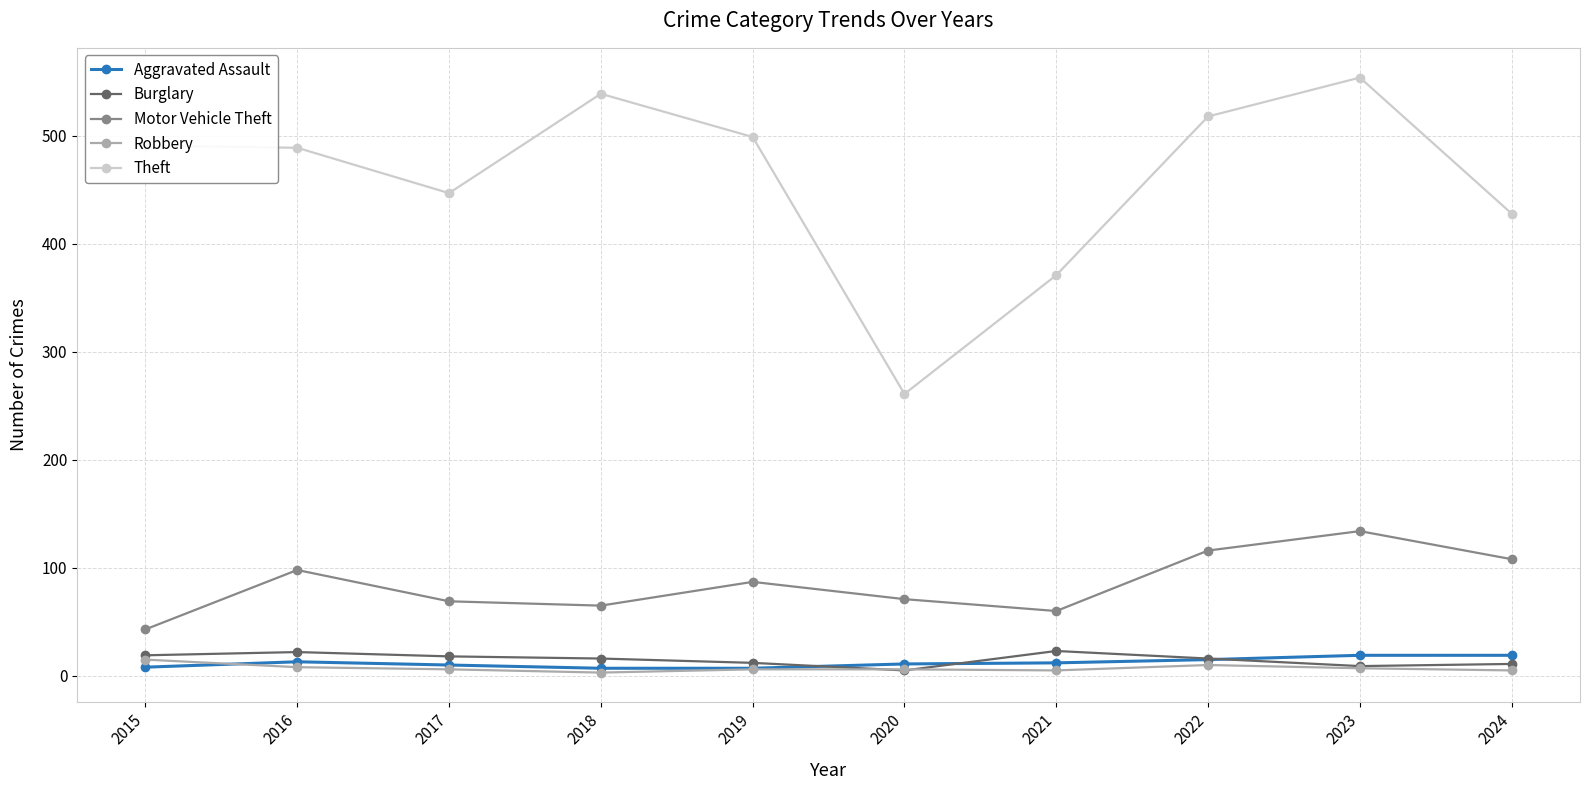

Read the Theft value at 2022, to the nearest 5.

520